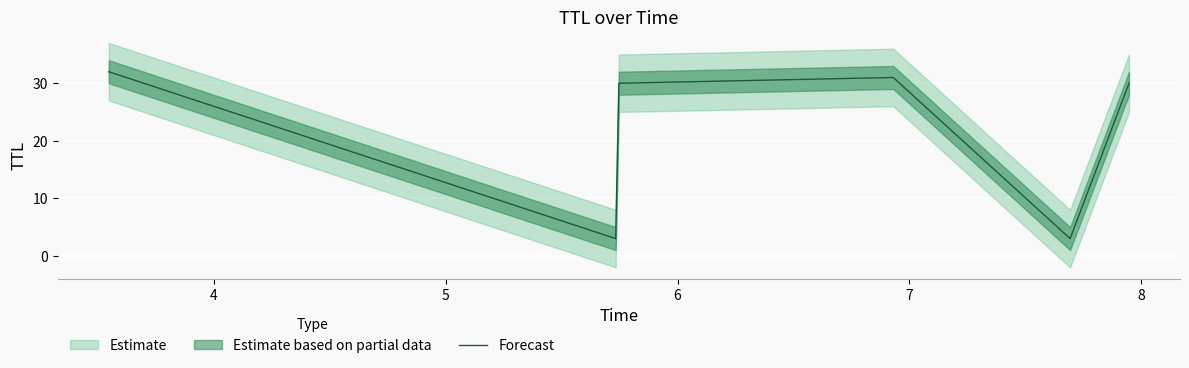

What is the highest value of the Forecast series?

32